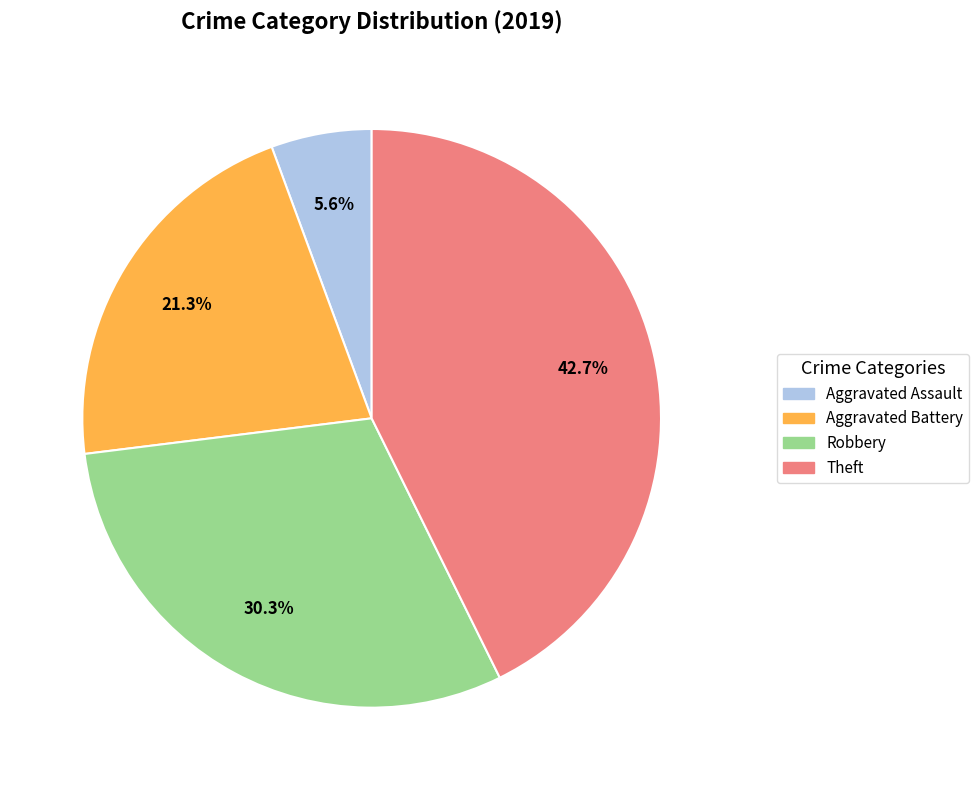

Do Theft and Robbery together represent more than half of the pie?

Yes